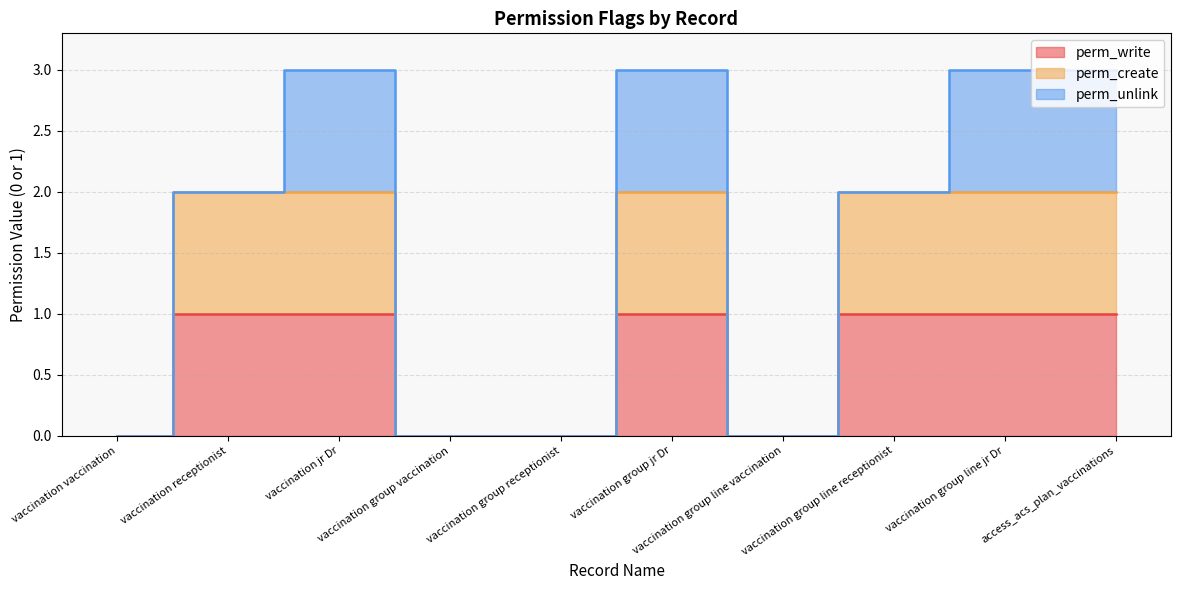

Rank the categories by perm_create value from highest to lowest.

vaccination receptionist, vaccination jr Dr, vaccination group jr Dr, vaccination group line receptionist, vaccination group line jr Dr, access_acs_plan_vaccinations, vaccination vaccination, vaccination group vaccination, vaccination group receptionist, vaccination group line vaccination